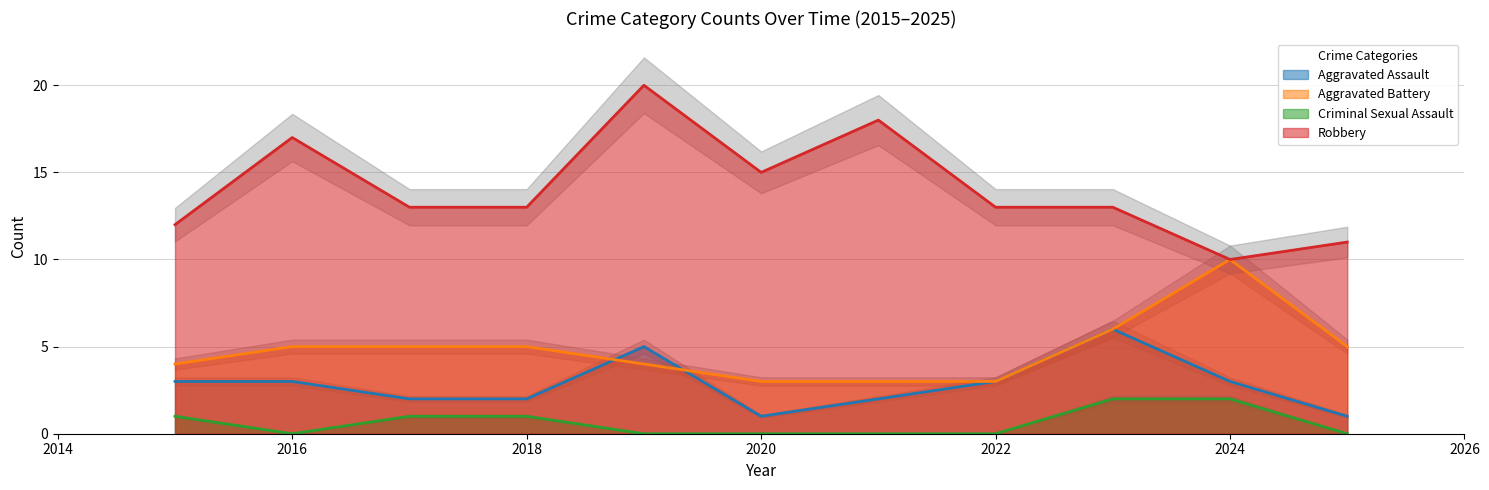

Reading left to right, extract all data points from this chart.

Aggravated Assault: 3	3	2	2	5	1	2	3	6	3	1
Aggravated Battery: 4	5	5	5	4	3	3	3	6	10	5
Criminal Sexual Assault: 1	0	1	1	0	0	0	0	2	2	0
Robbery: 12	17	13	13	20	15	18	13	13	10	11